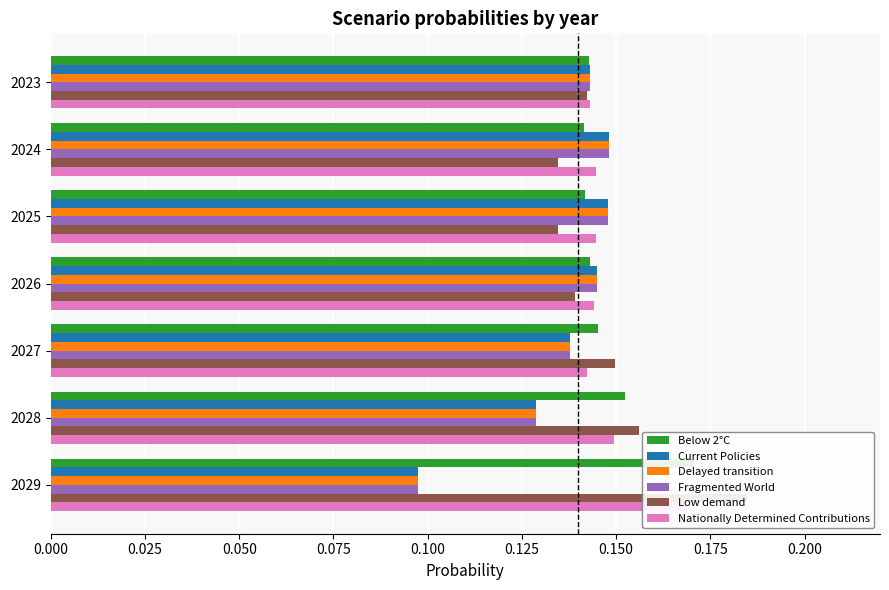

True or false: Current Policies has a value of 0.2 at 2023.

False